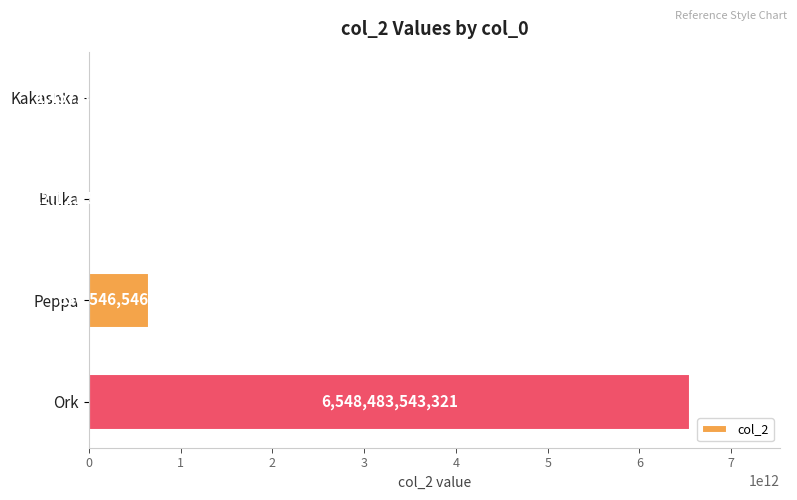

The chart shows a value of 1457845789 at Kakashka. True or false?

True